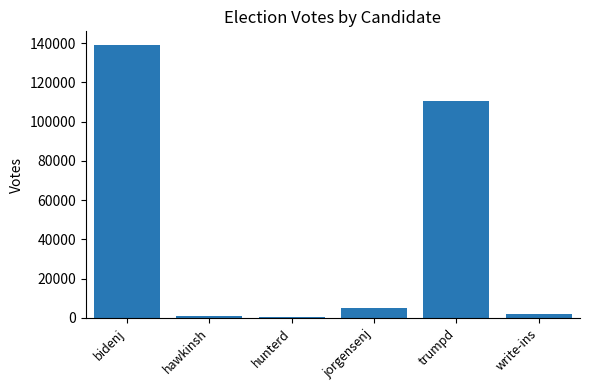

What is the change in value from jorgensenj to trumpd?

+105773